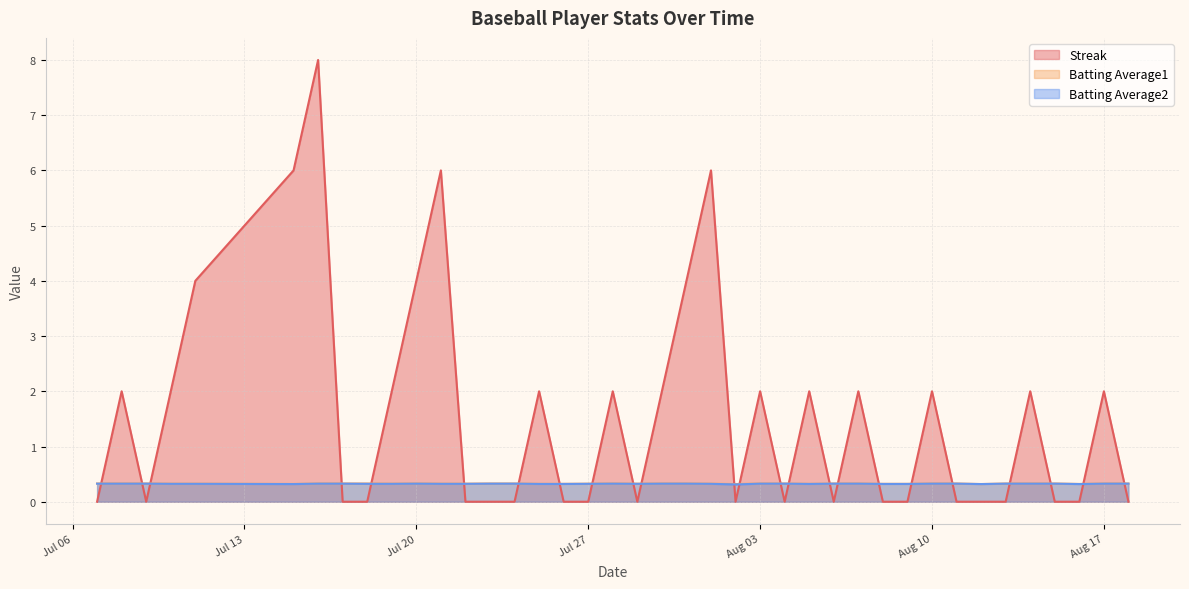

True or false: Batting Average1 has a value of 0.1 at 2010-08-18.

False